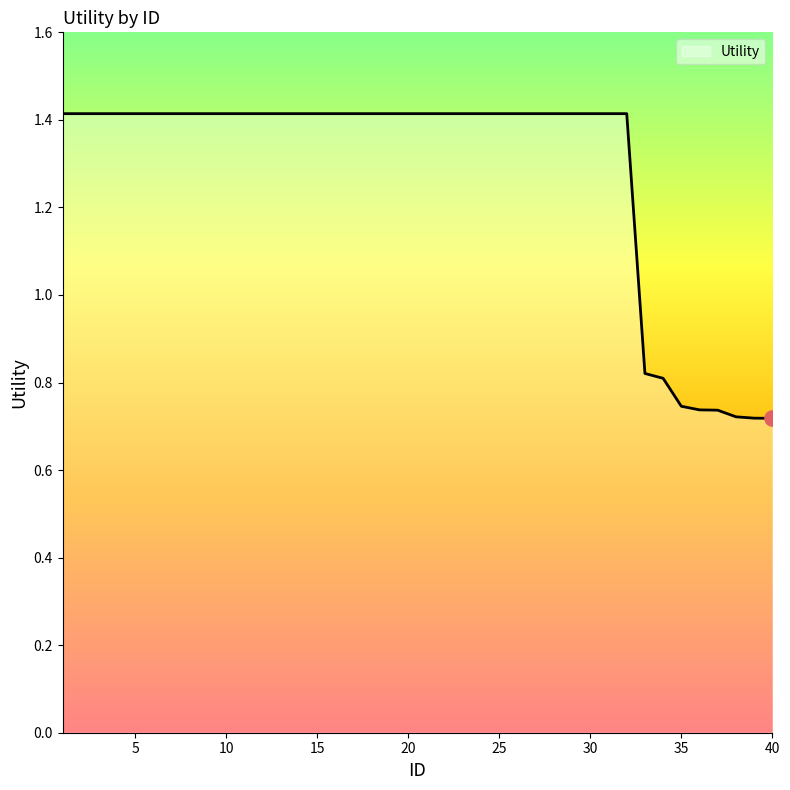

What is the greatest value displayed?

1.4